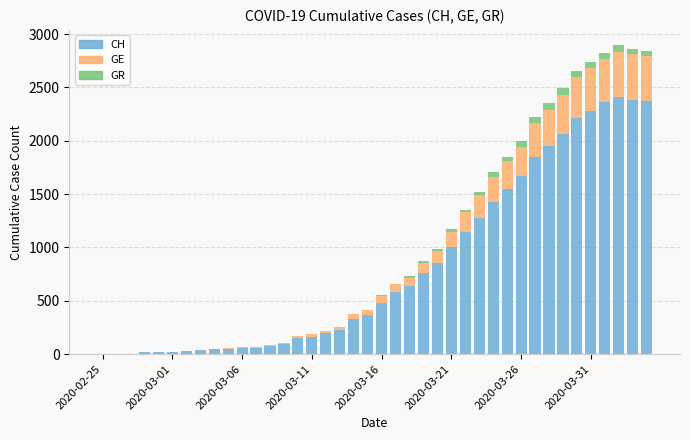

What is the highest value of the CH series?

2410